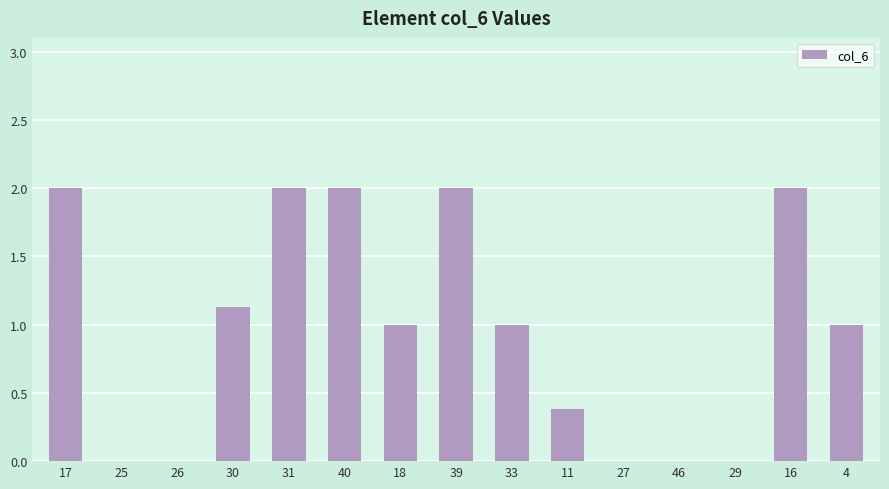

What is the difference between the values at 18 and 29?

1.0